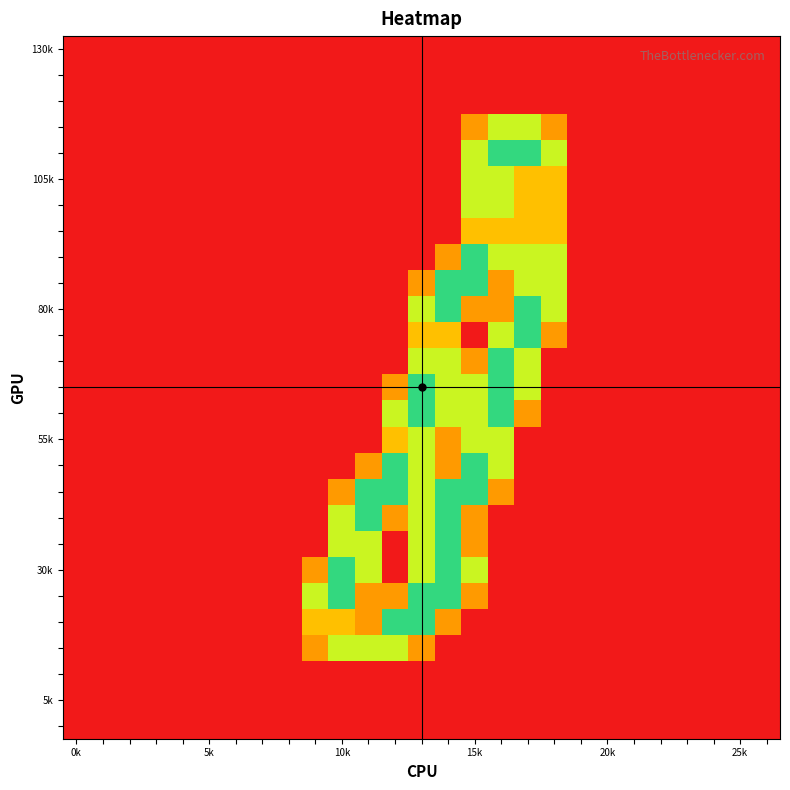

At which category is the sum across all series the highest?

15k